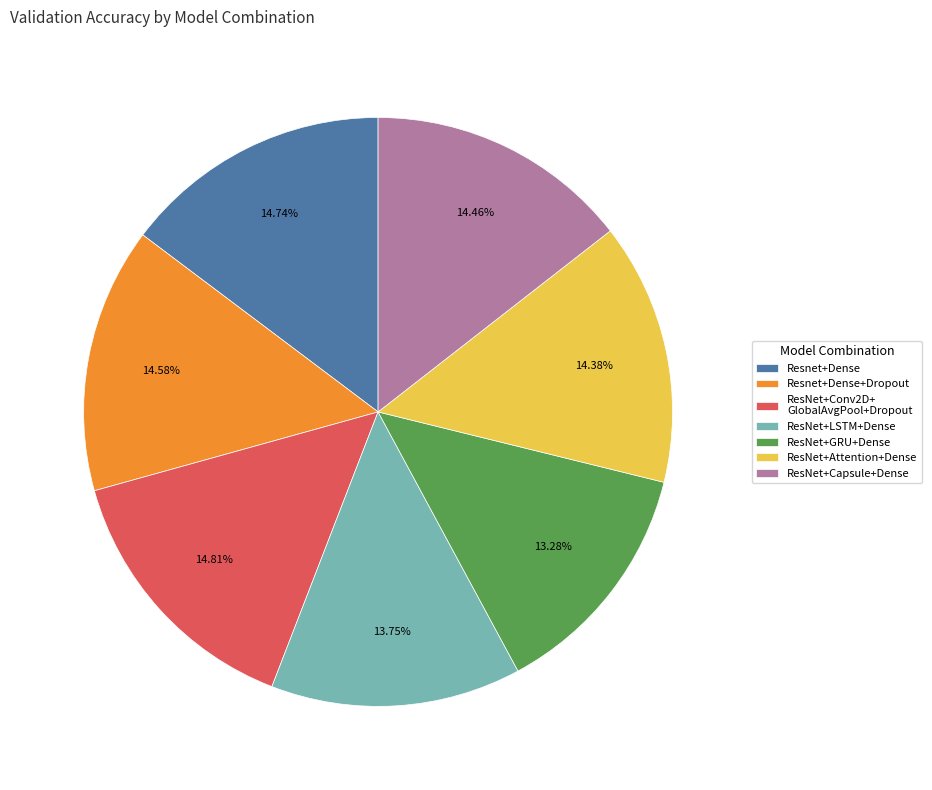

Does ResNet+LSTM+Dense account for over 50% of the chart?

No